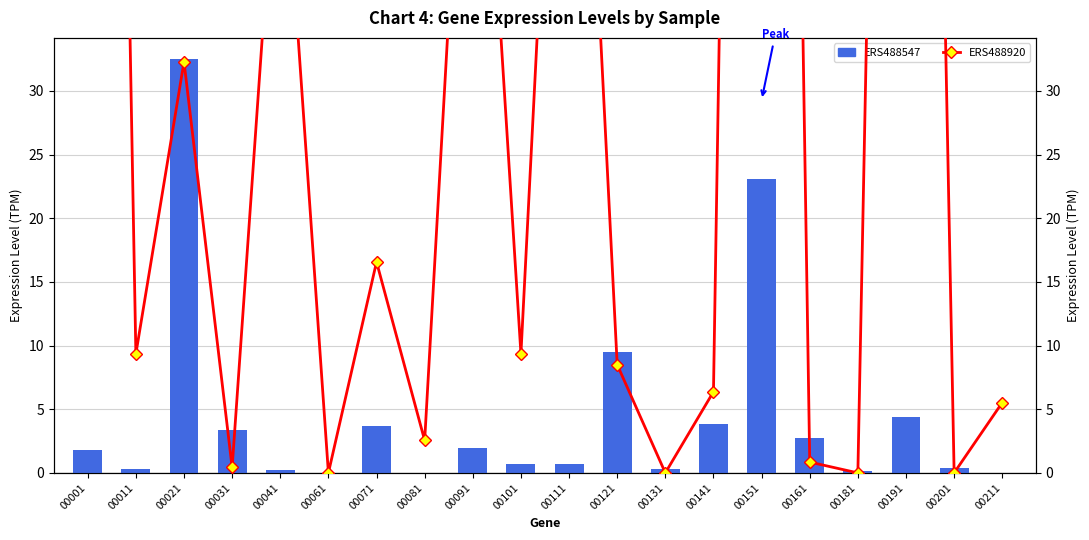

Reading right to left, transcribe all the data shown in this chart.

ERS488547: 0.0	0.4	4.4	0.1	2.8	23.1	3.8	0.3	9.5	0.7	0.7	1.9	0.0	3.7	0.0	0.2	3.4	32.5	0.3	1.8
ERS488920: 5.5	0.0	191.2	0.0	0.8	238.8	6.4	0.0	8.5	83.3	9.3	69.3	2.5	16.6	0.0	54.4	0.4	32.3	9.3	215.0